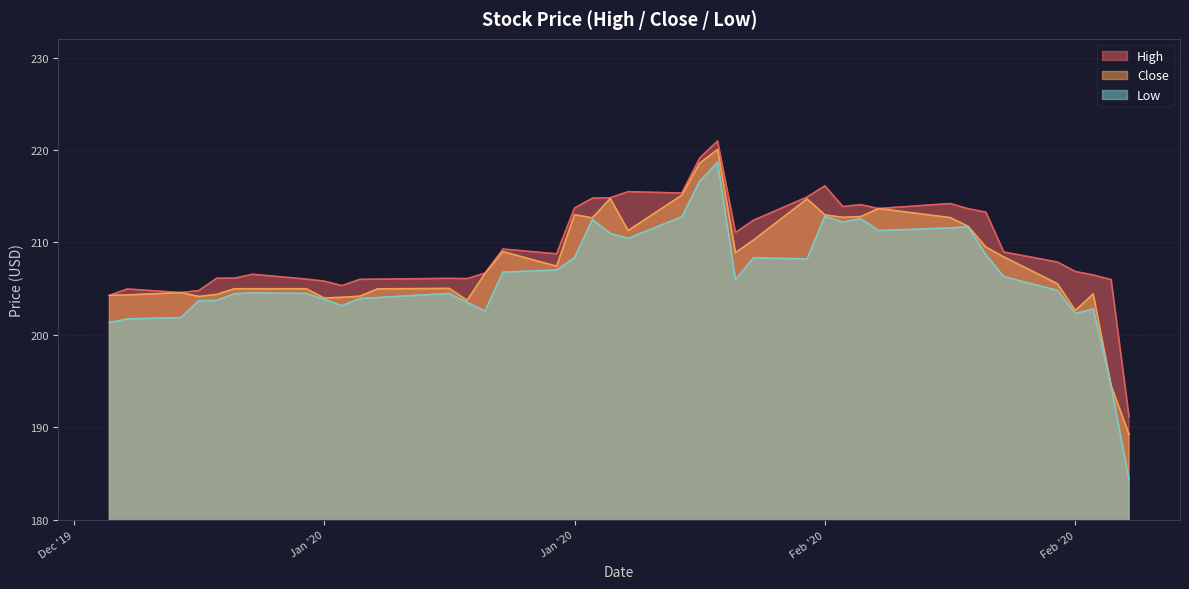

What are all the series names shown in the legend?

High, Close, Low